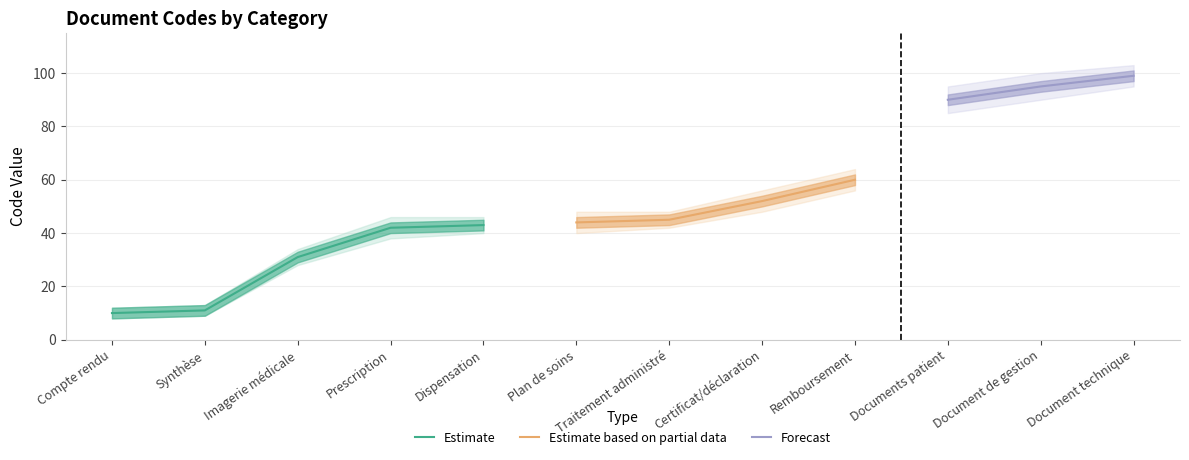

Which category has the lowest value across all series?

Compte rendu